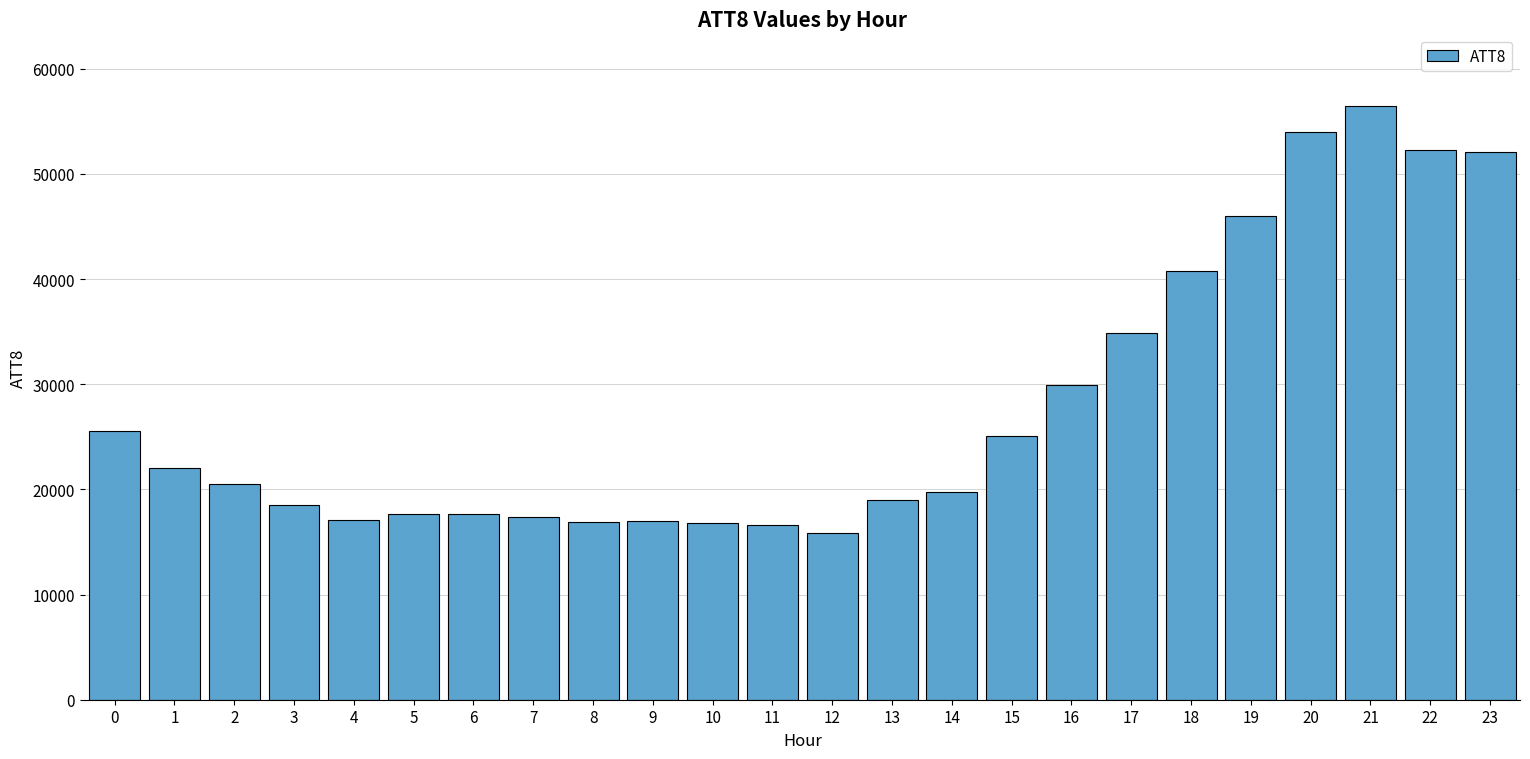

What is the value of the 3rd bar from the left?

20500